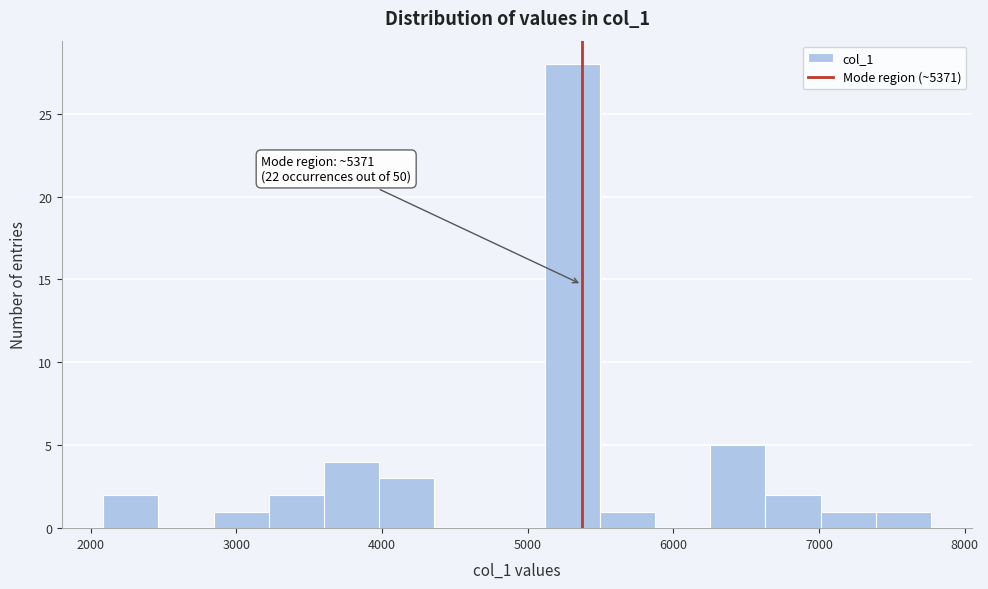

Around what value on the x-axis is the tallest bar? Give the approximate position of its centre, as read against the axis.

5300